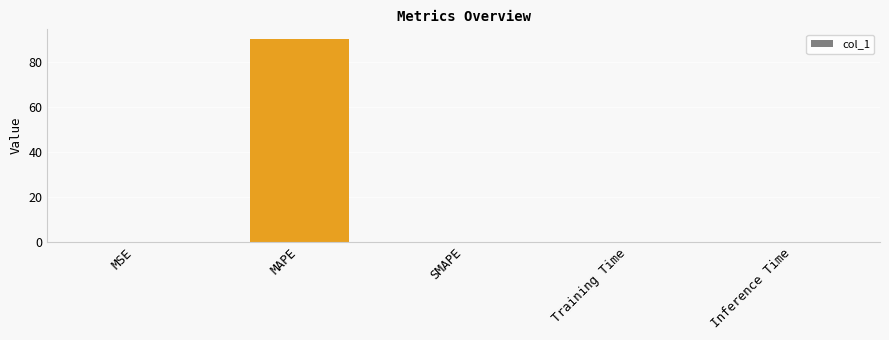

The value at MAPE is 90.1. True or false?

True